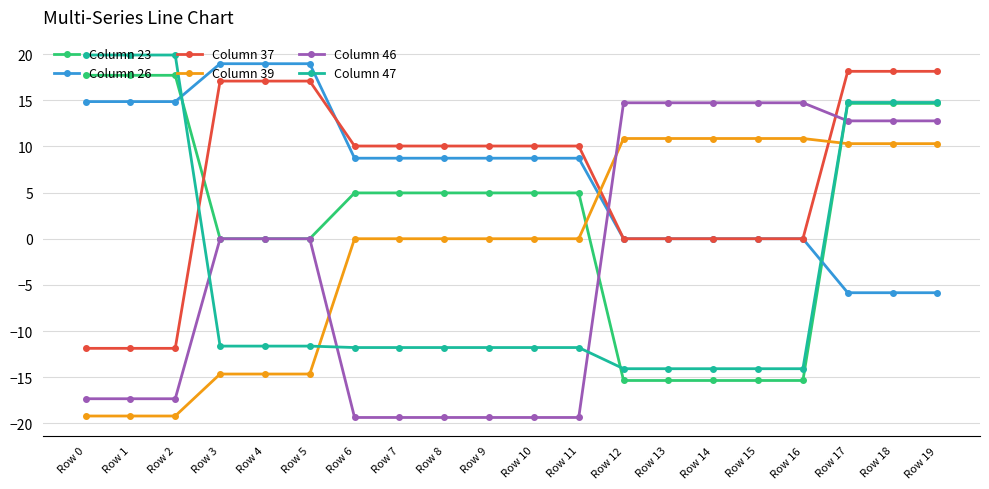

What is the value of the Column 37 point at the 4th from the left?

17.1